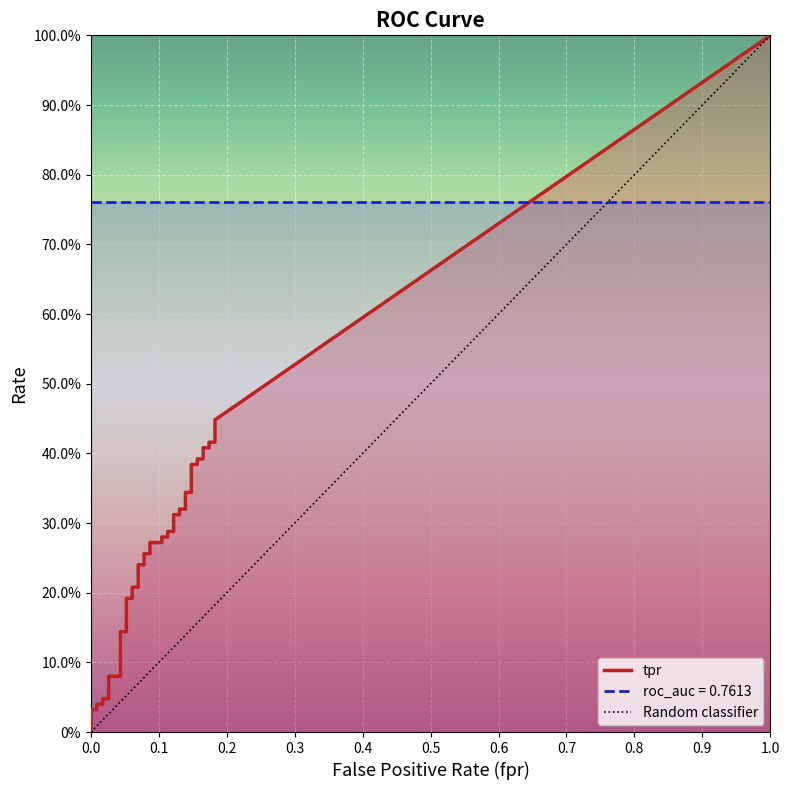

How many lines are shown in the chart?

3